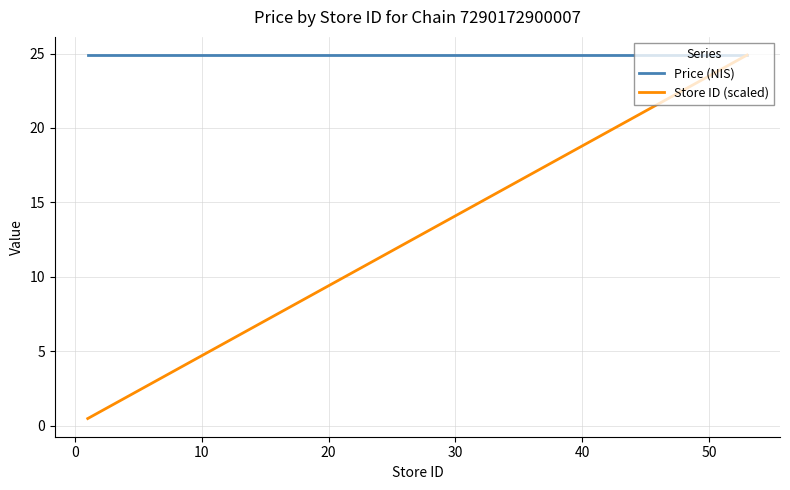

Rank the series by their average value, from lowest to highest.

Store ID (scaled), Price (NIS)